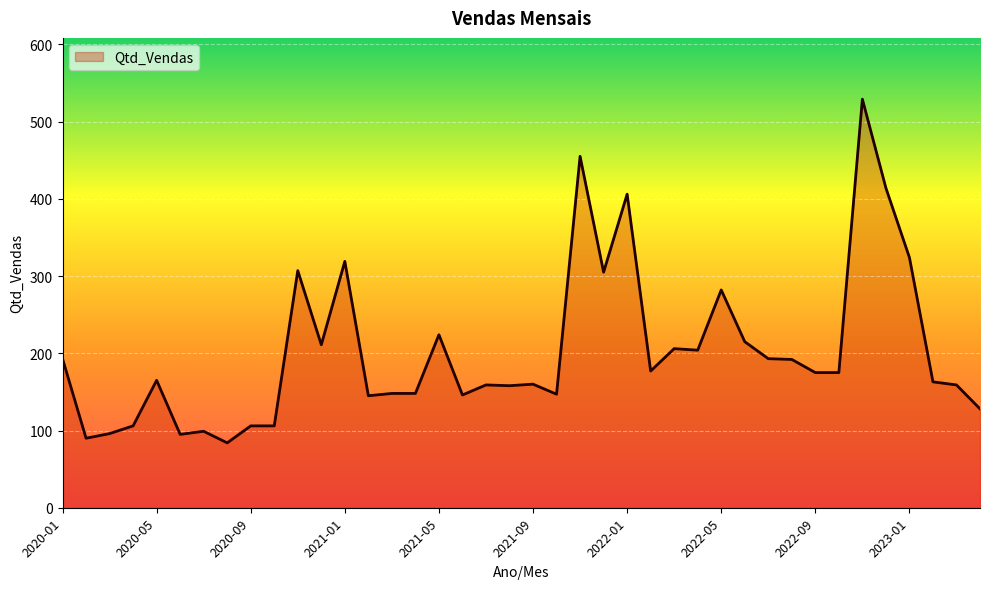

What is the sum of all values?

8114